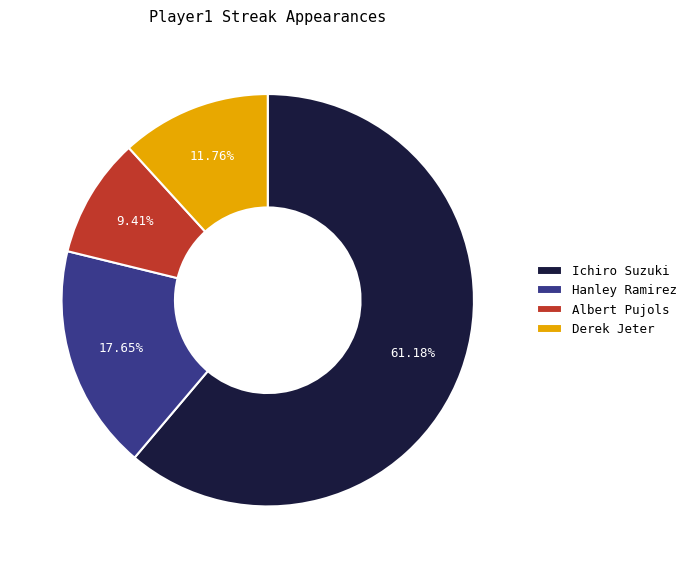

What percentage do Ichiro Suzuki and Albert Pujols together represent?

70.6%